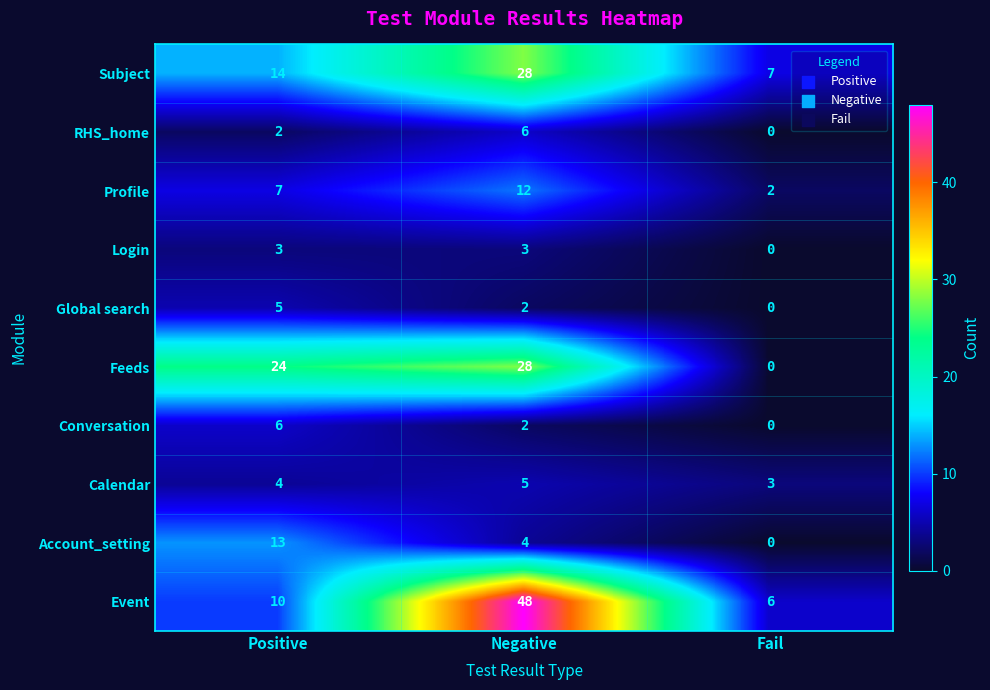

Reading left to right, what are all the values shown in this chart?

Subject: 14	28	7
RHS_home: 2	6	0
Profile: 7	12	2
Login: 3	3	0
Global search: 5	2	0
Feeds: 24	28	0
Conversation: 6	2	0
Calendar: 4	5	3
Account_setting: 13	4	0
Event: 10	48	6